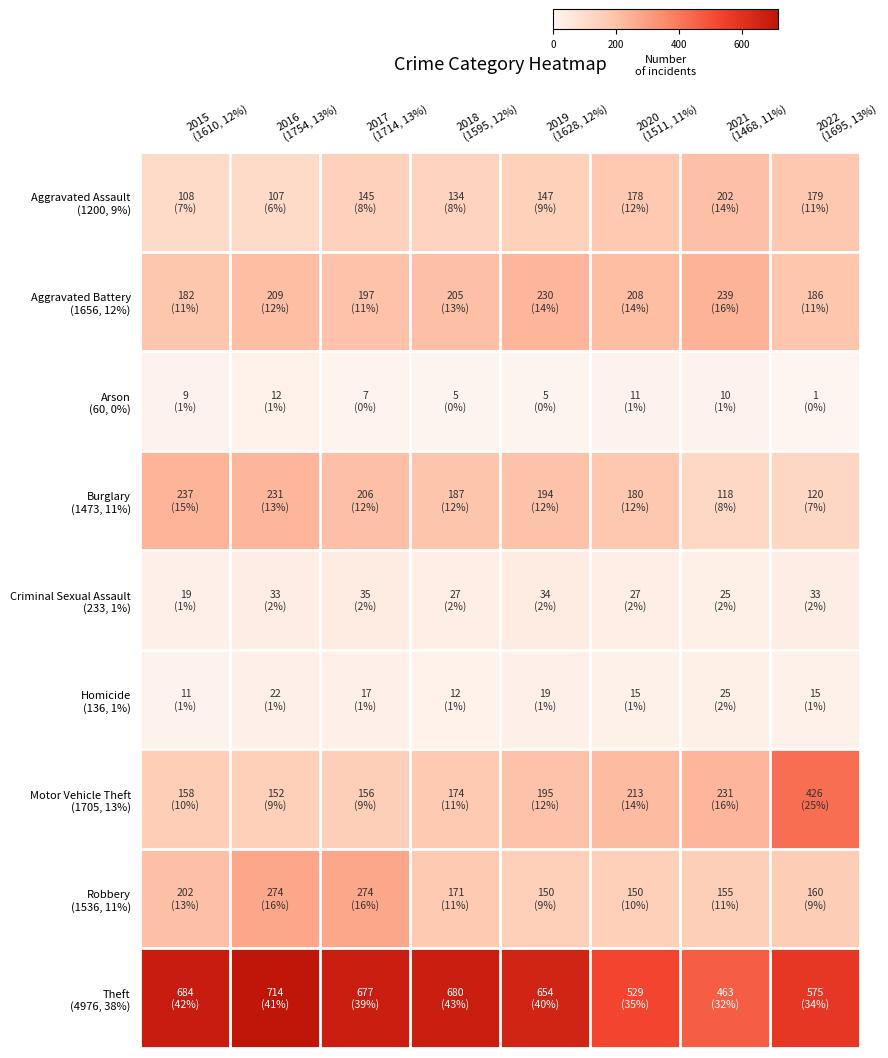

Which series has the widest spread of values?

Motor Vehicle Theft (1705, 13%)